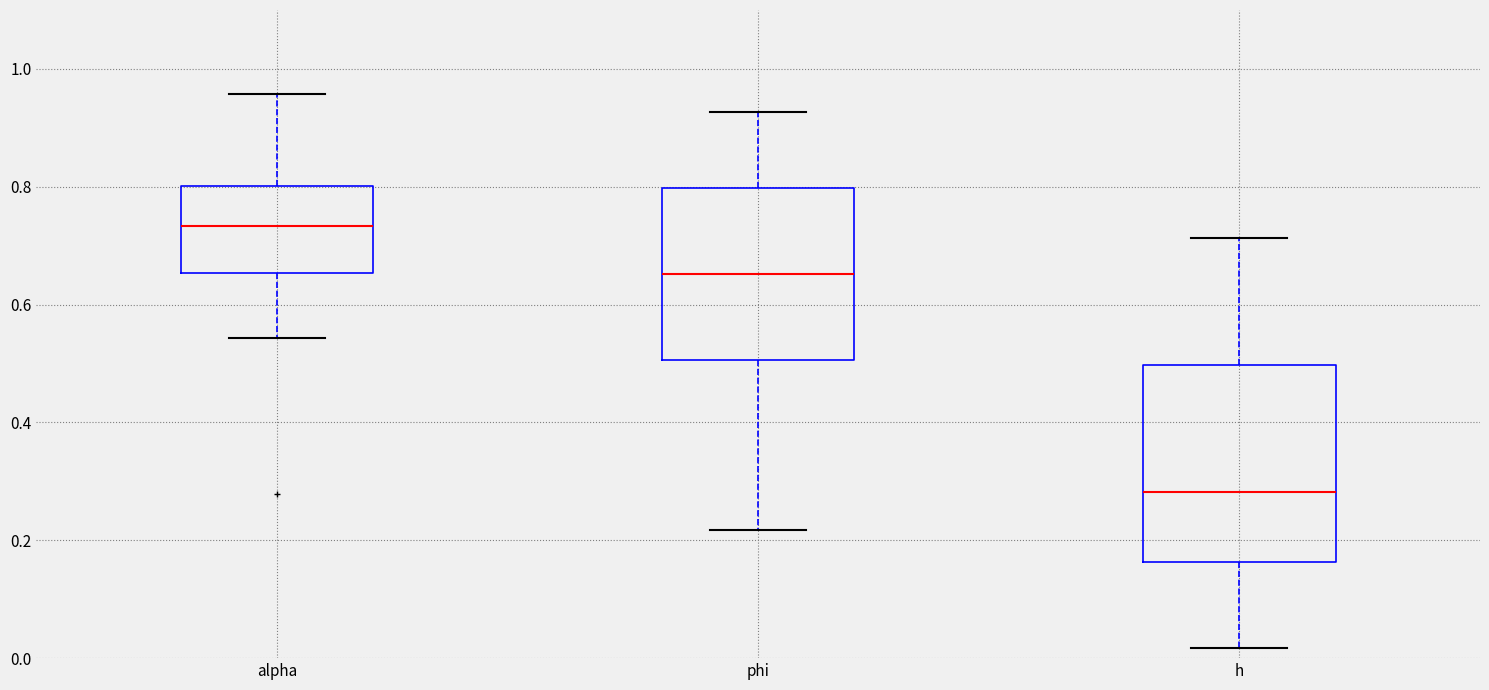

Where does the median line of the box for phi sit on the y-axis? The values are not printed on the chart, so give them approximately, as read against the axis.

0.66